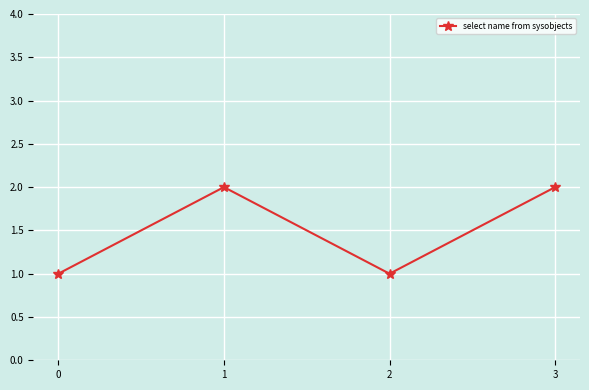

Which has a higher value, 0 or 3?

3